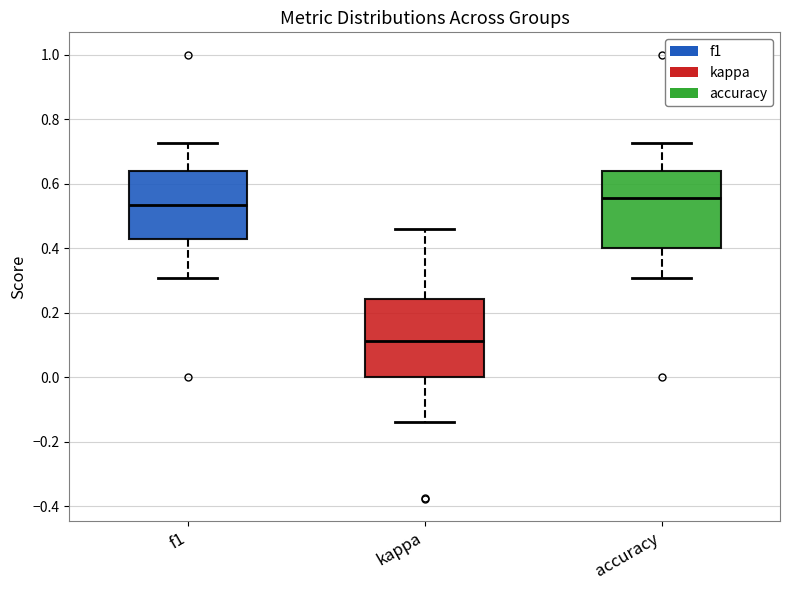

Where does the lower whisker of the box for kappa end on the y-axis? The values are not printed on the chart, so give them approximately, as read against the axis.

-0.14